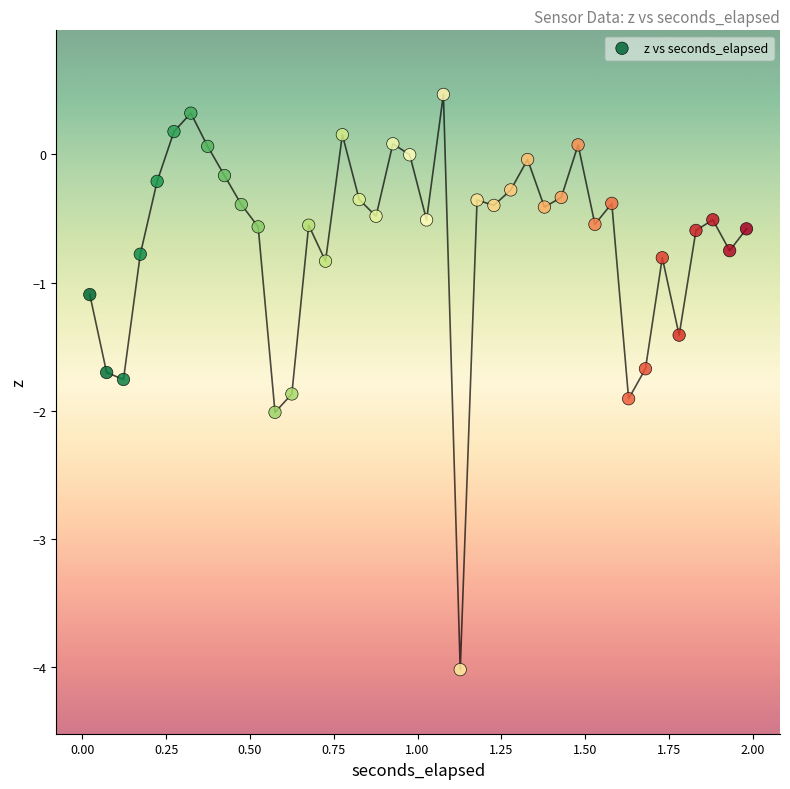

What Y value in the scatter plot is closest to -1?

-1.1